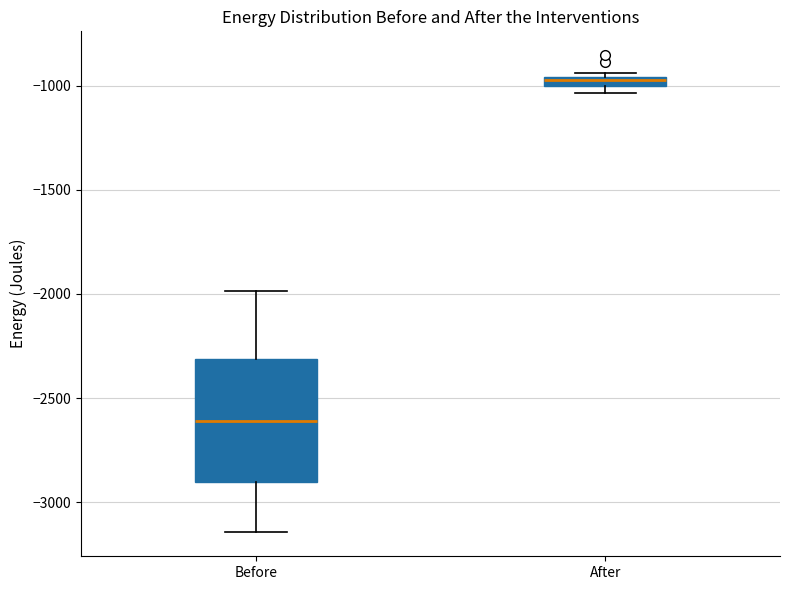

Which box's median line is the lowest?

Before